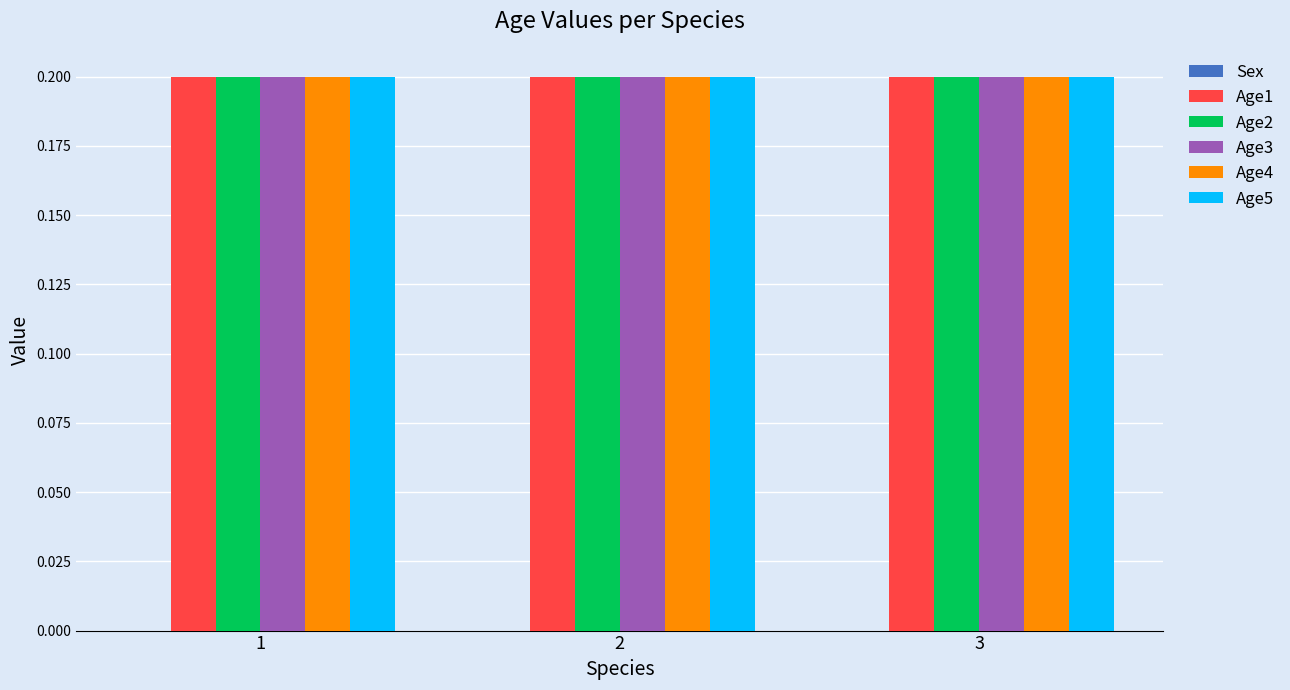

Reading left to right, extract all data points from this chart.

Sex: 1=0.0	2=0.0	3=0.0
Age1: 1=0.2	2=0.2	3=0.2
Age2: 1=0.2	2=0.2	3=0.2
Age3: 1=0.2	2=0.2	3=0.2
Age4: 1=0.2	2=0.2	3=0.2
Age5: 1=0.2	2=0.2	3=0.2